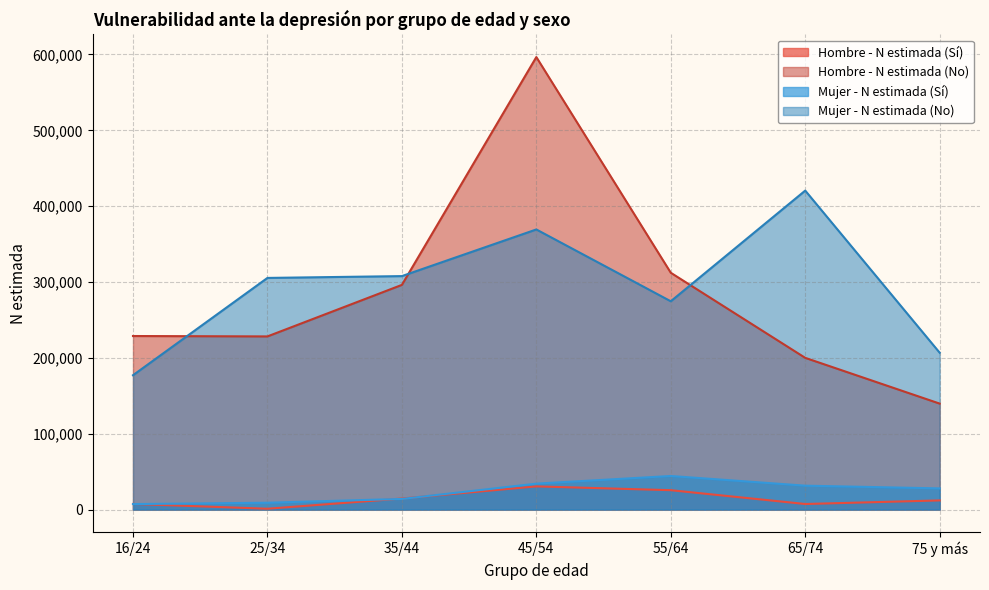

At which category is the sum across all series the highest?

45/54